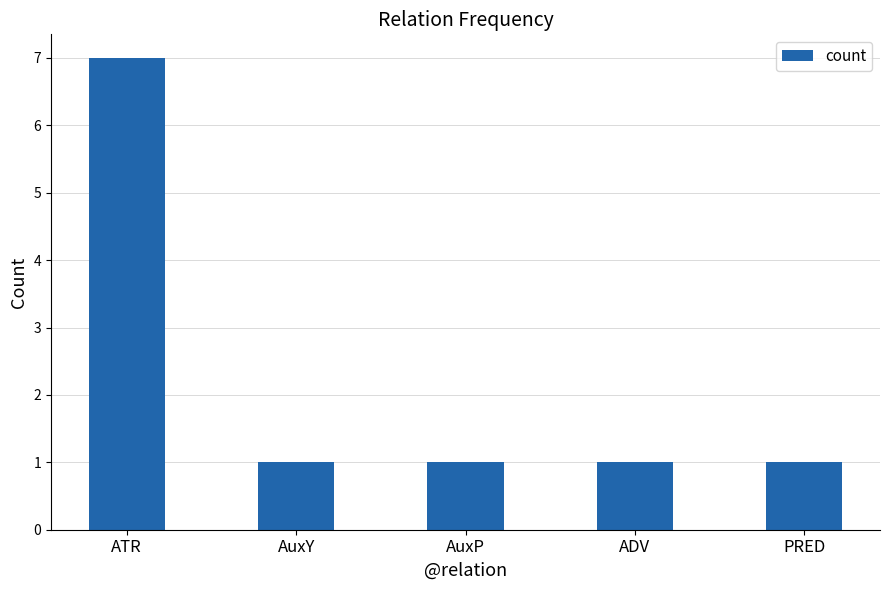

What is the label of the 2nd bar from the left?

AuxY